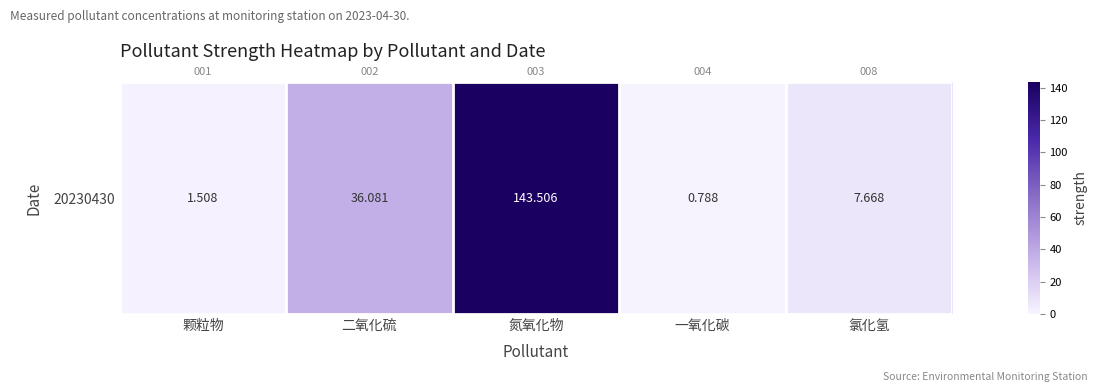

What is the sum of the values at 颗粒物 and 一氧化碳?

2.3